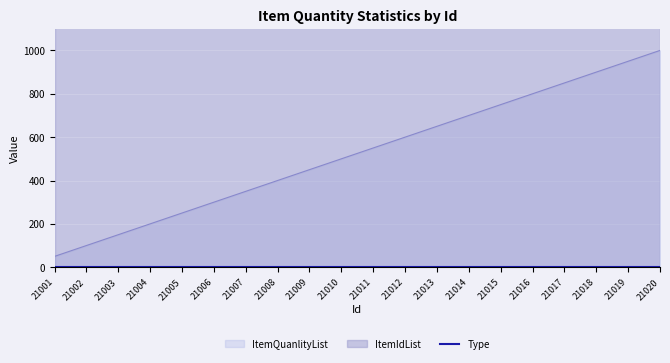

What is the difference between the second highest and minimum values in the ItemQuanlityList series?

900